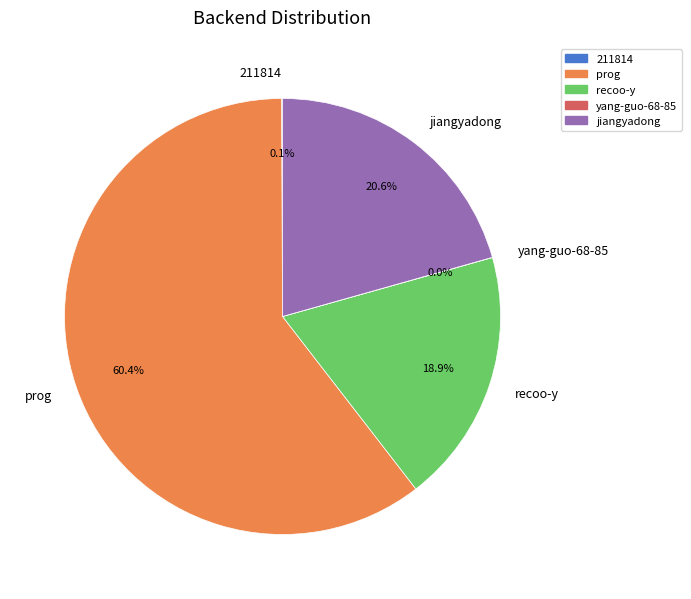

Which slice represents more than half of the pie?

prog